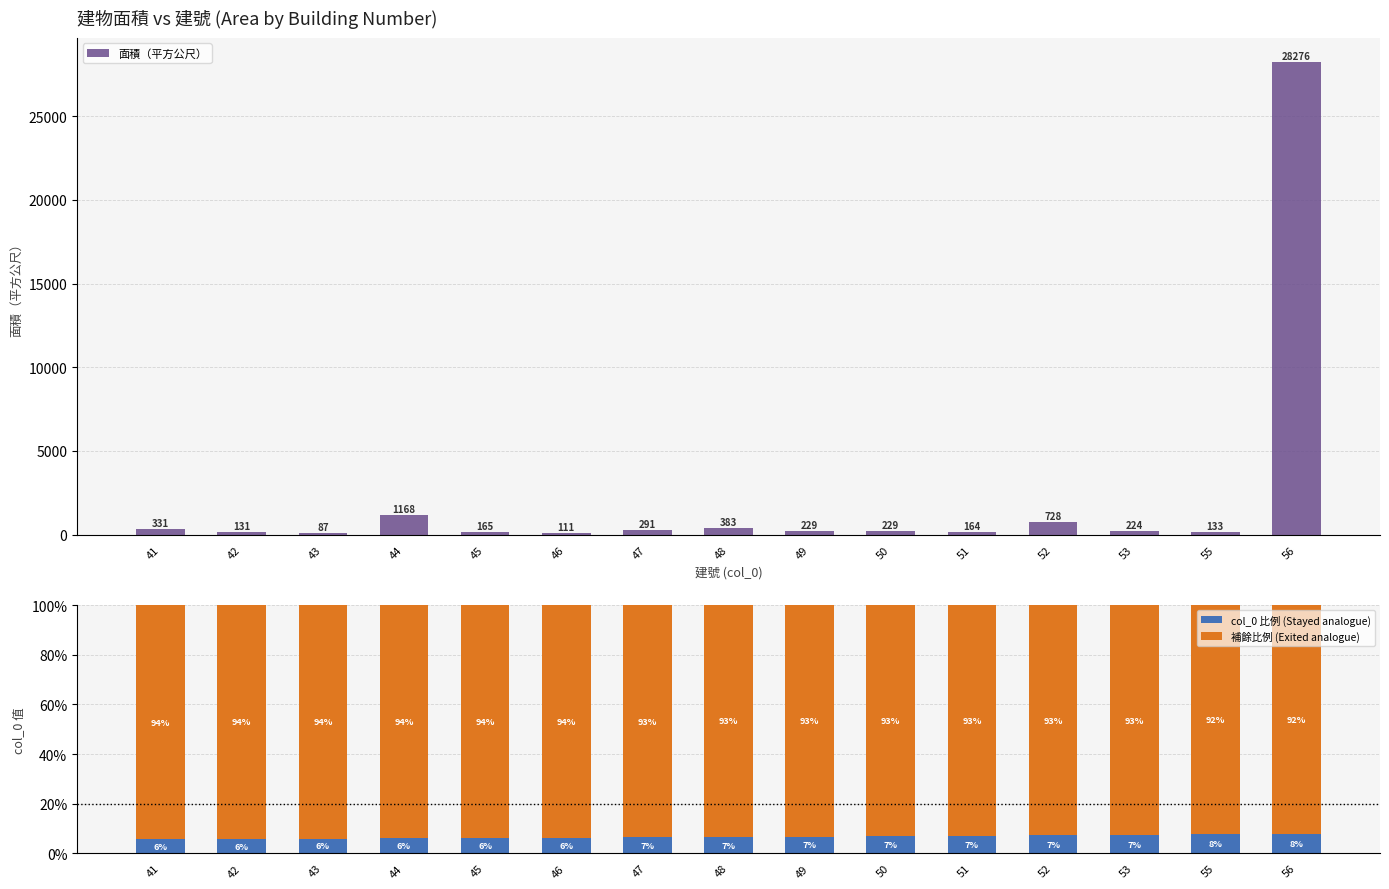

Which category has the lowest value across all series?

41